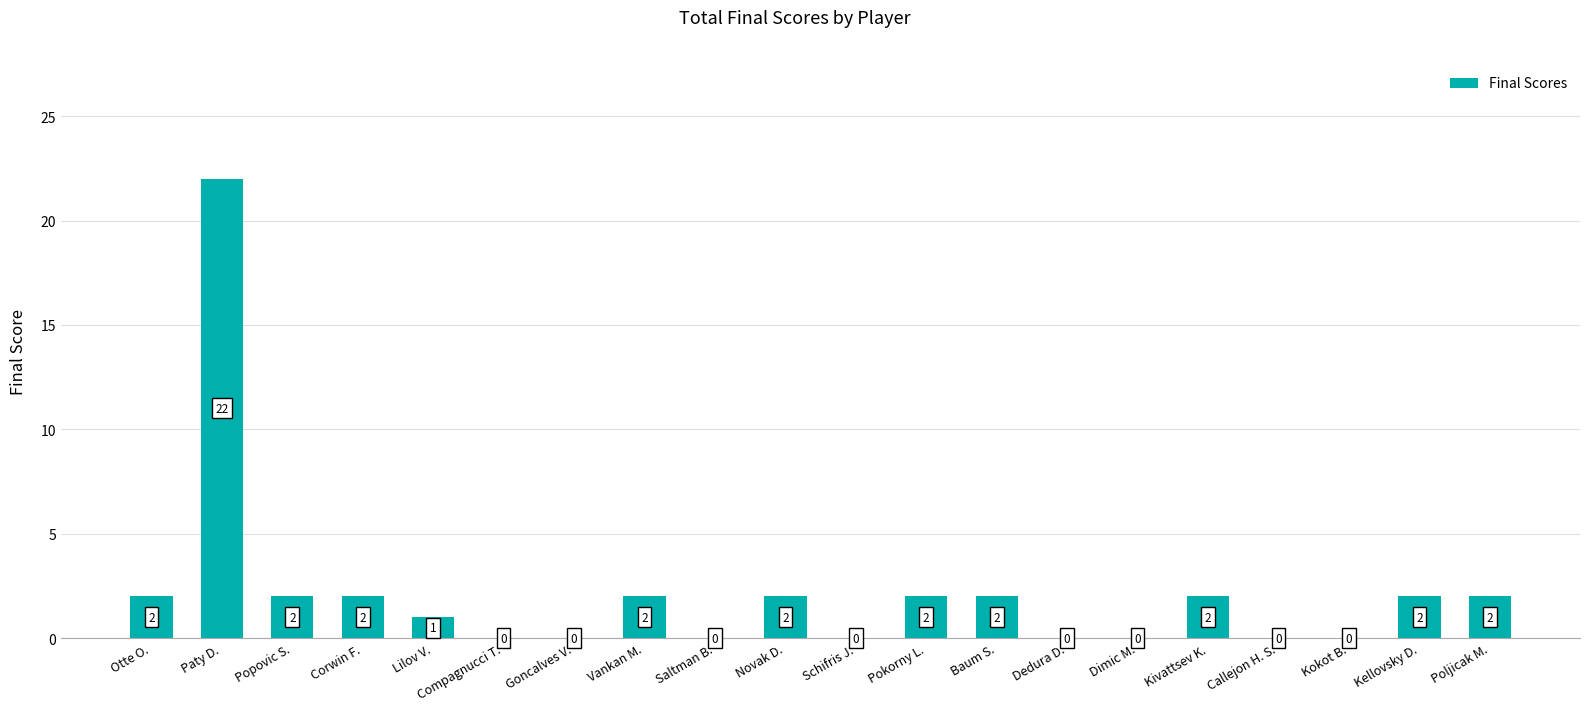

How many data points does each series have?

20